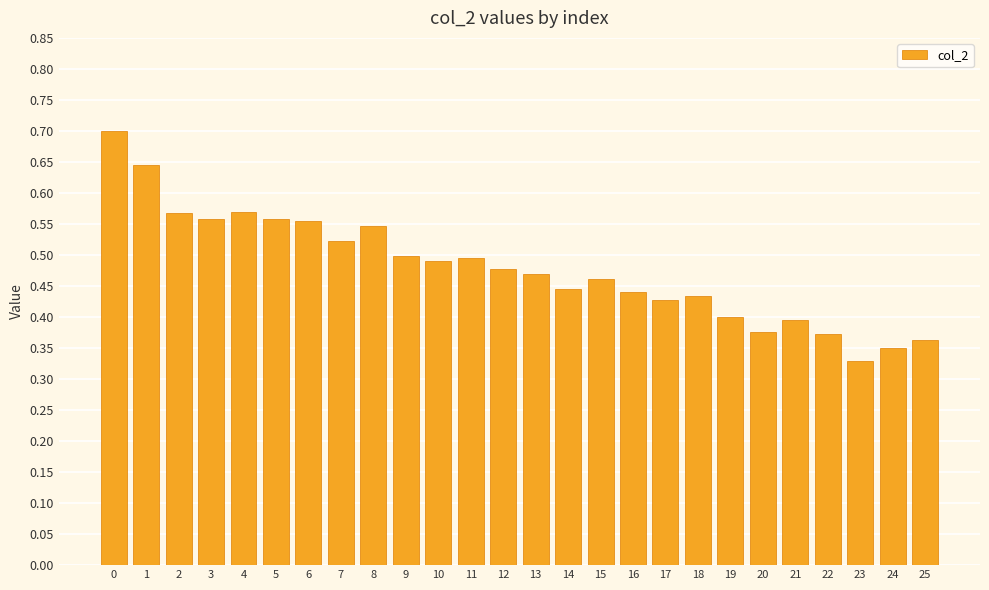

What is the sum of the values at 10 and 12?

1.0